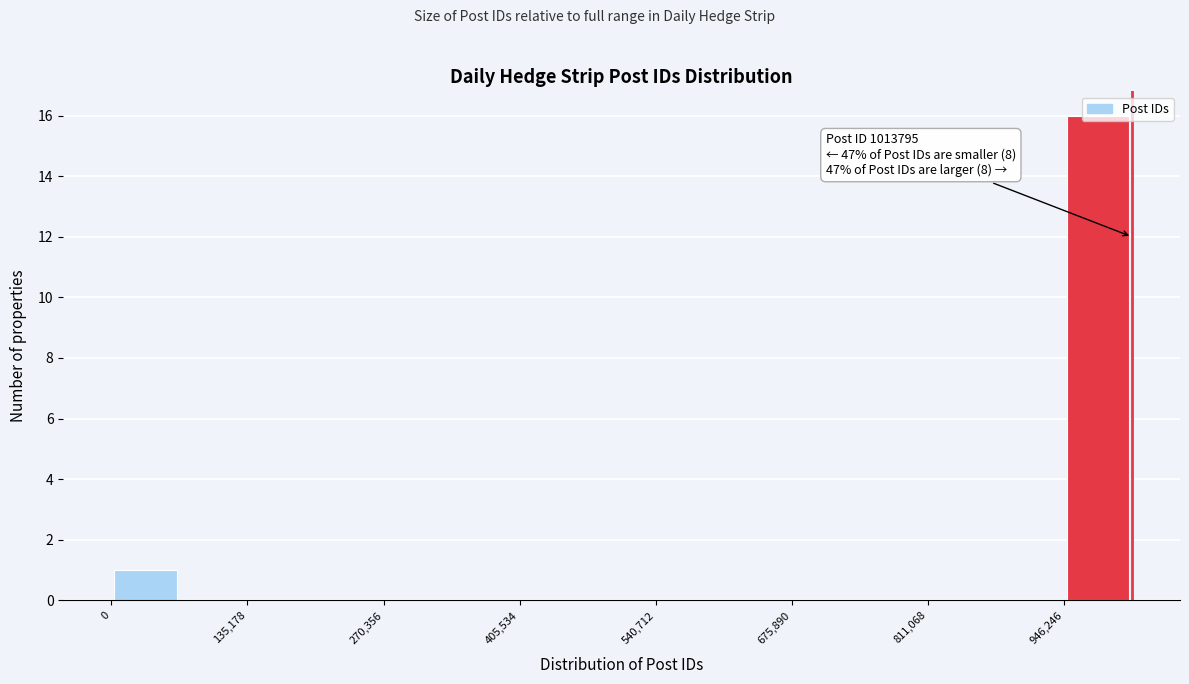

Read against the x-axis, roughly where is the centre of the tallest bar?

980000